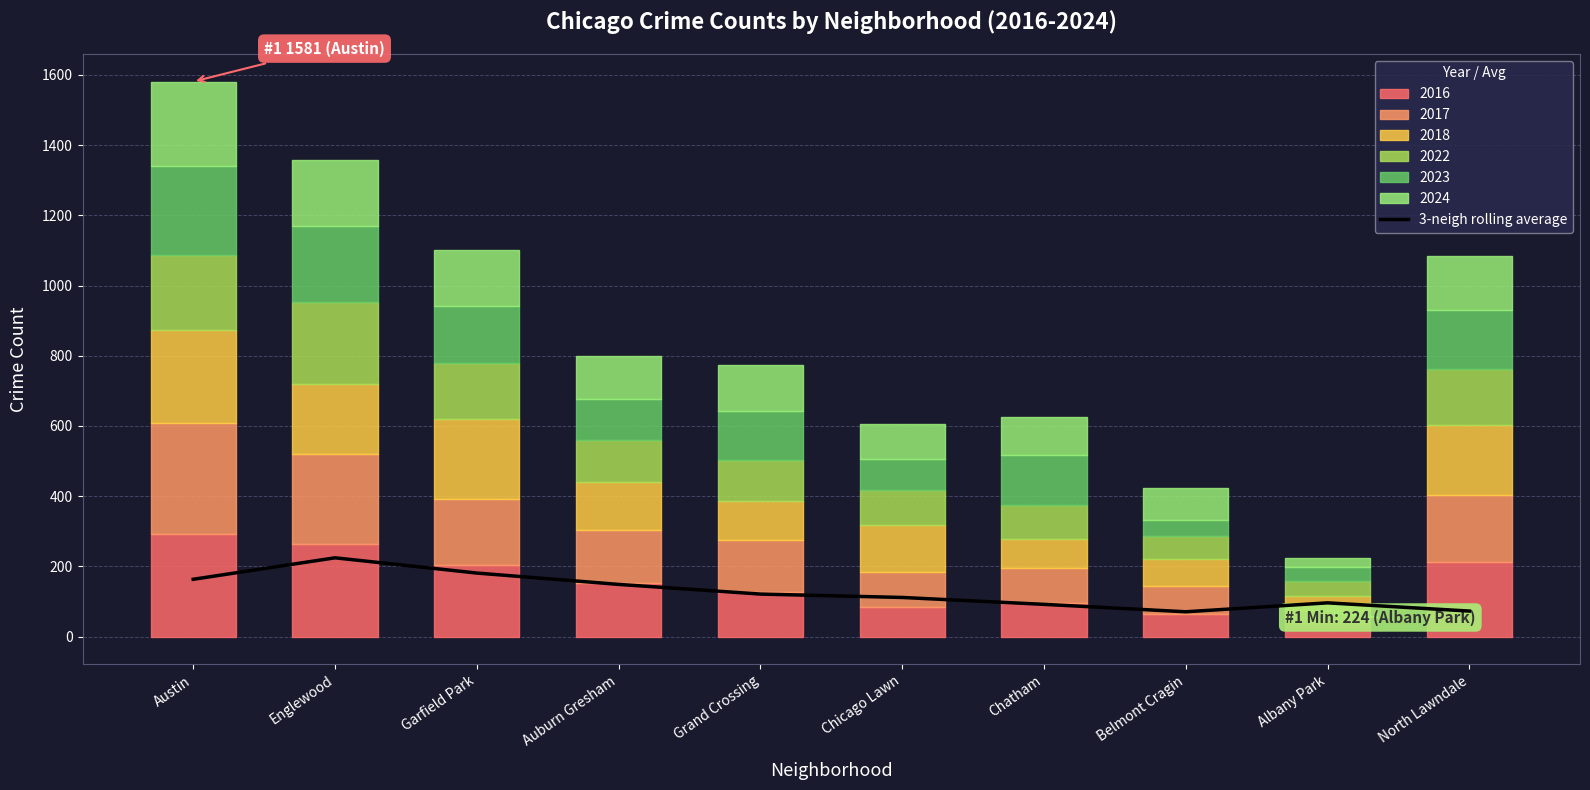

Between Englewood and Belmont Cragin, which is larger?

Englewood